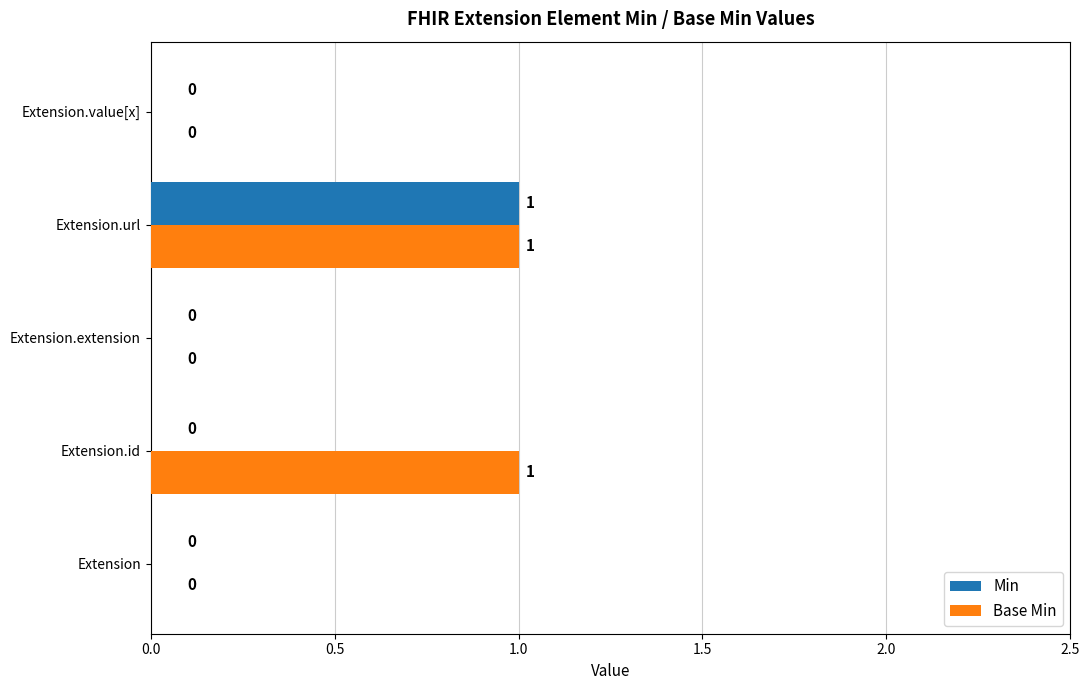

At which label does Min reach its peak?

Extension.url